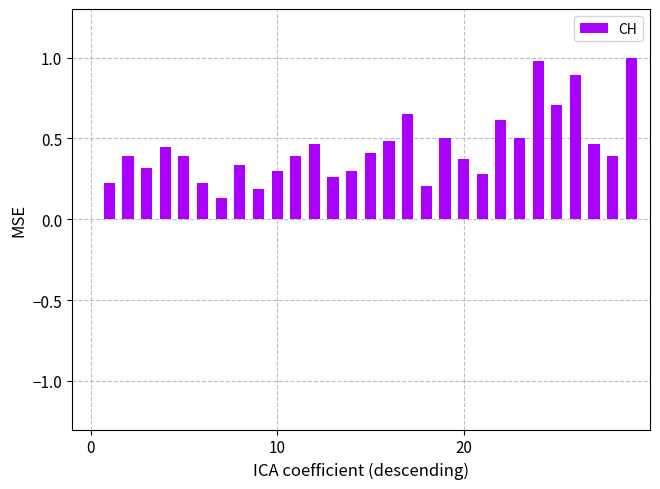

What is the maximum value shown in the chart?

1.0